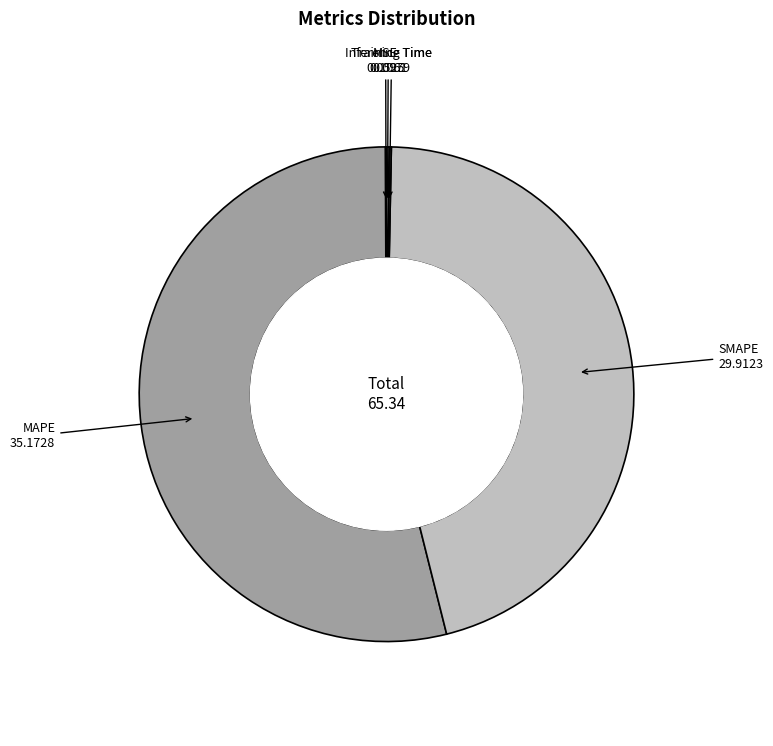

Does MAPE account for over 50% of the chart?

Yes